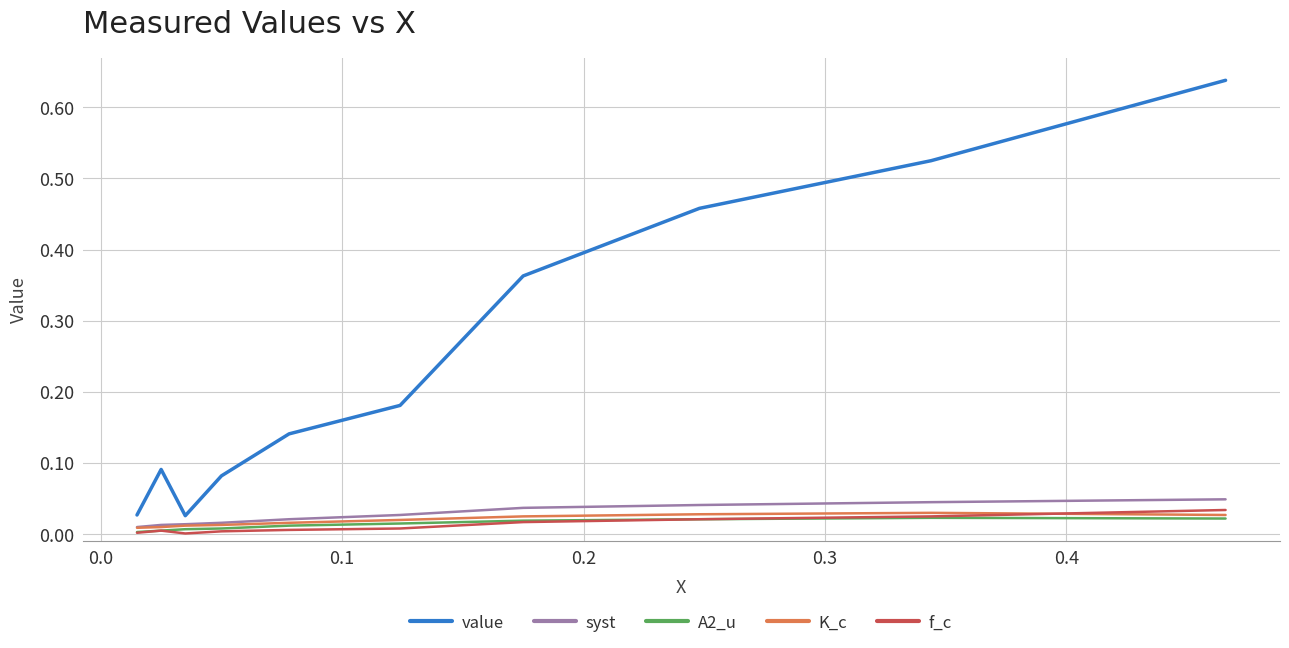

Which series has the largest total across all categories?

value